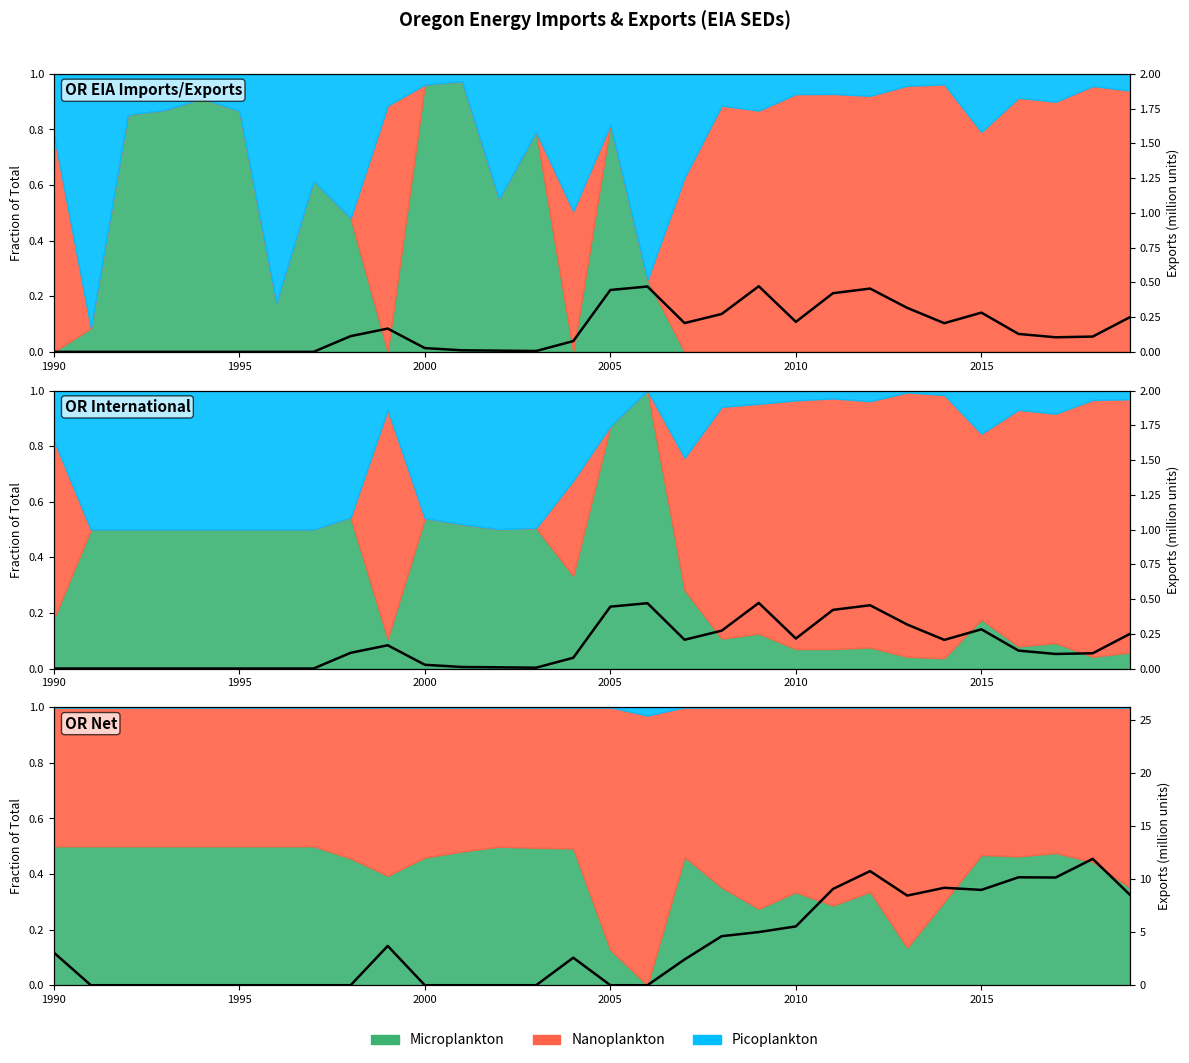

Does the chart have visible grid lines?

No